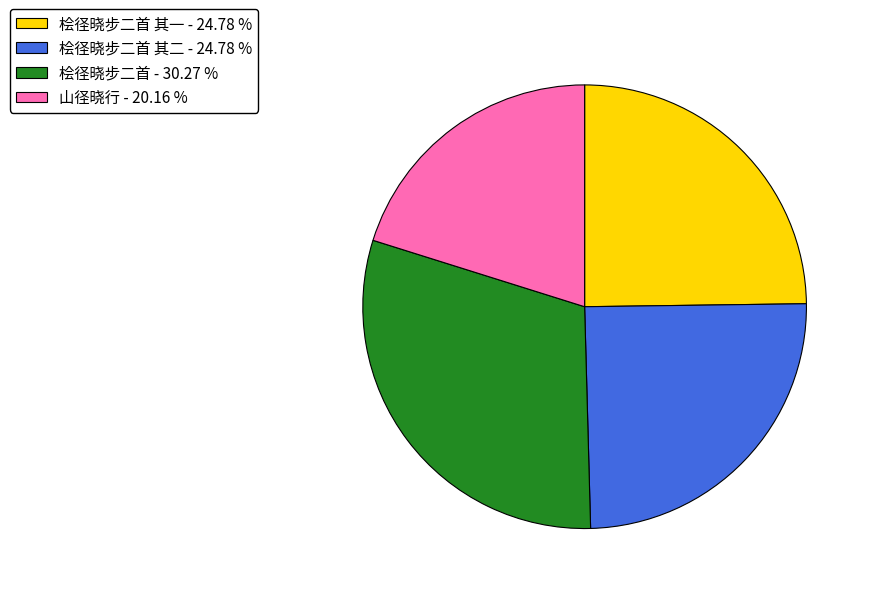

Do 桧径晓步二首 - 30.27 % and 桧径晓步二首 其一 - 24.78 % together represent more than half of the pie?

Yes